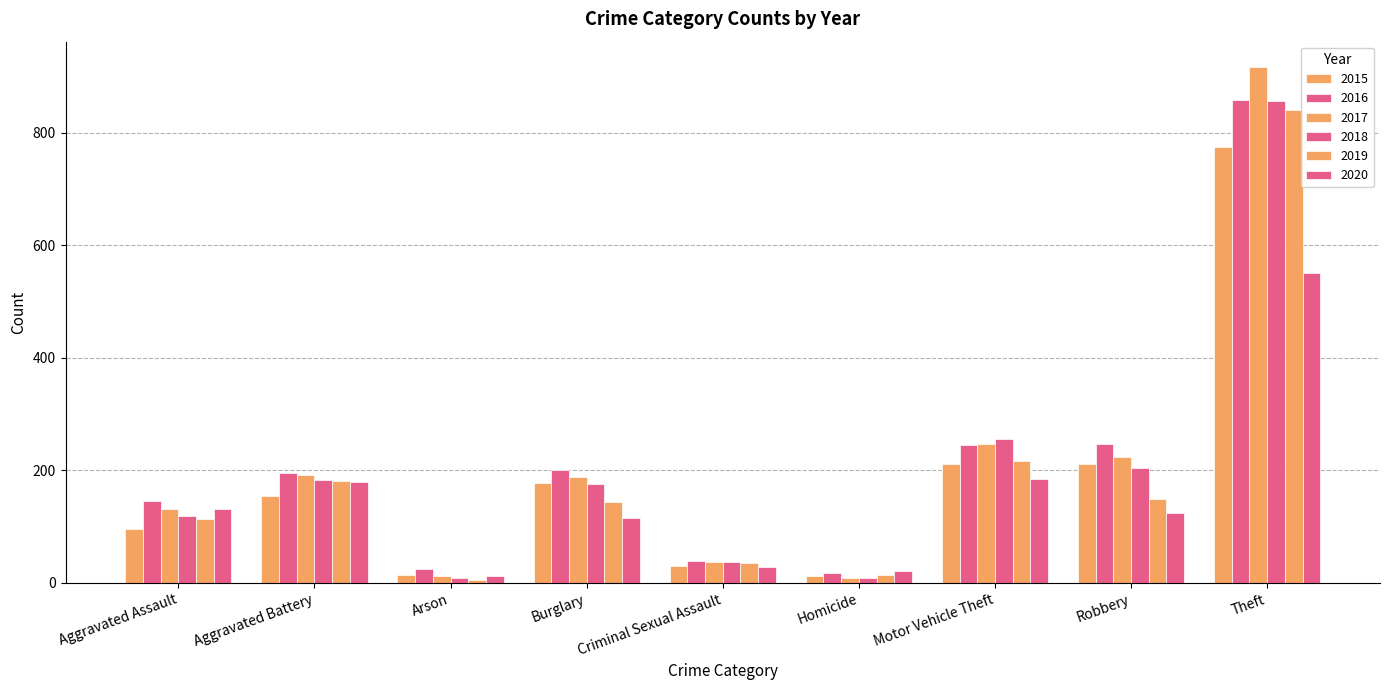

How many groups of bars are there?

9